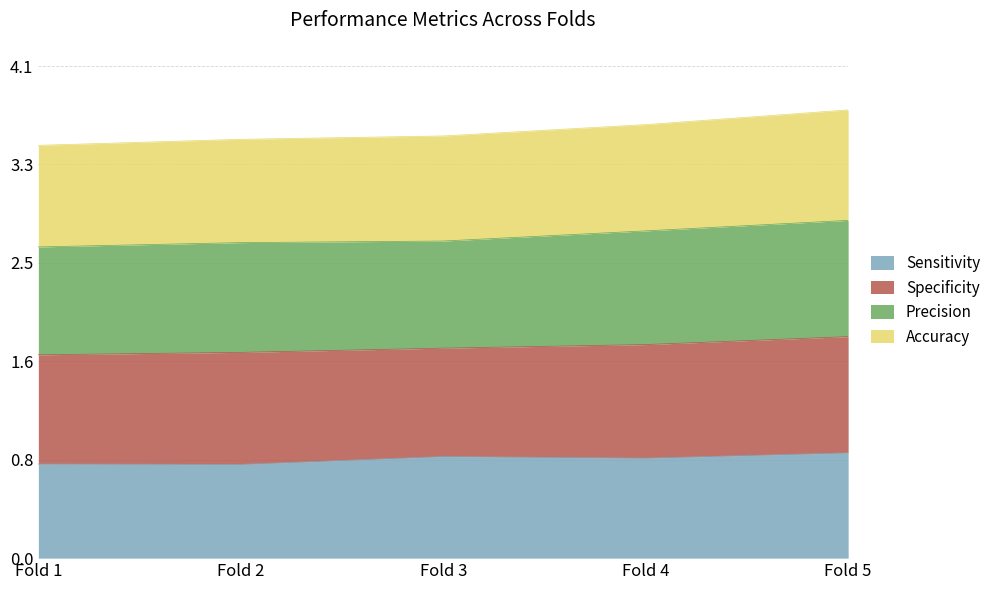

The value of Sensitivity at Fold 2 is 0.8. True or false?

True